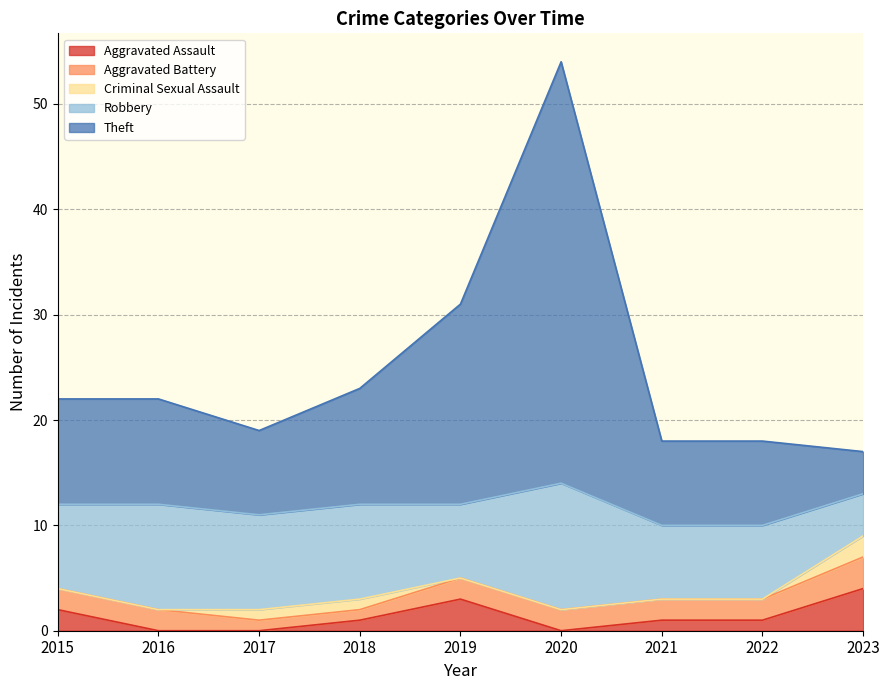

How many values in the Aggravated Assault series exceed 1?

3